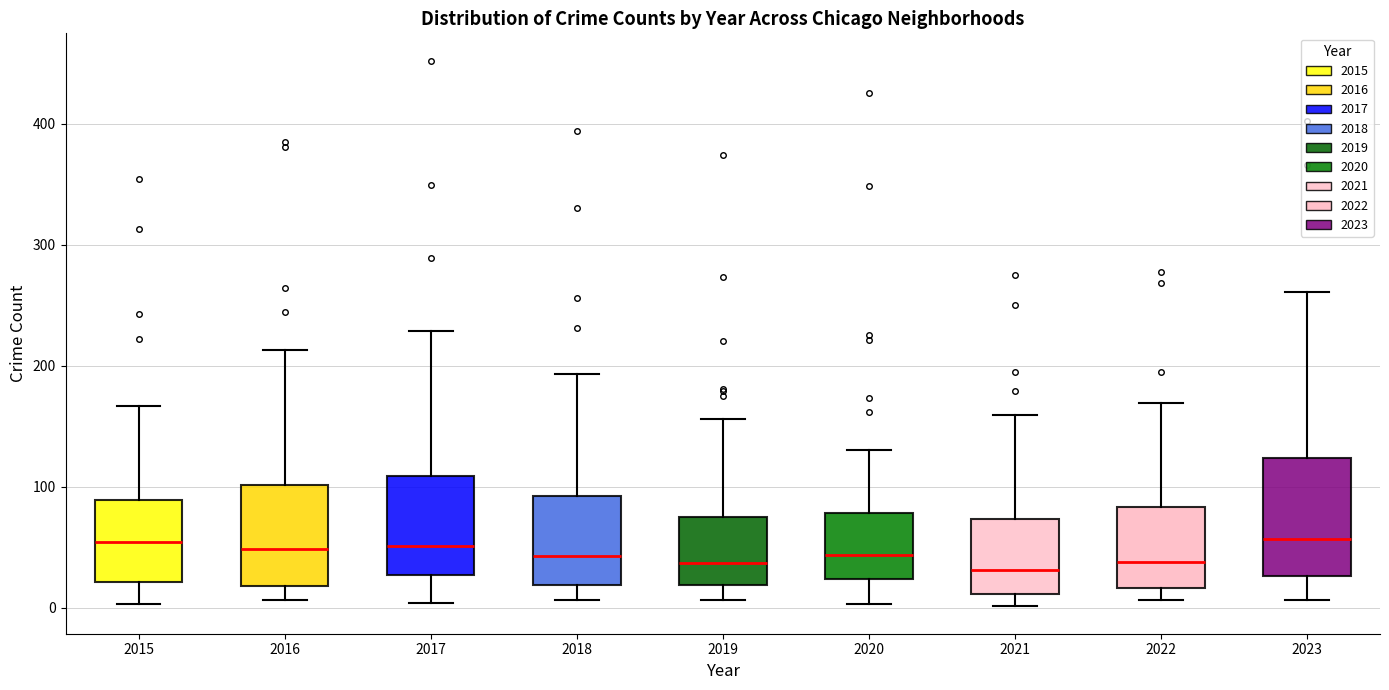

Reading left to right, transcribe this box plot: for each box, give where its median line is, the range the box spans, and where its two whiskers end, as read against the y-axis. The values are not printed on the chart, so give them approximately, as read against the axis.

2015: median 50, box 20 to 90, whiskers 0 to 170
2016: median 50, box 20 to 100, whiskers 10 to 210
2017: median 50, box 30 to 110, whiskers 0 to 230
2018: median 40, box 20 to 90, whiskers 10 to 190
2019: median 40, box 20 to 70, whiskers 10 to 160
2020: median 40, box 20 to 80, whiskers 0 to 130
2021: median 30, box 10 to 70, whiskers 0 to 160
2022: median 40, box 20 to 80, whiskers 10 to 170
2023: median 60, box 30 to 120, whiskers 10 to 260